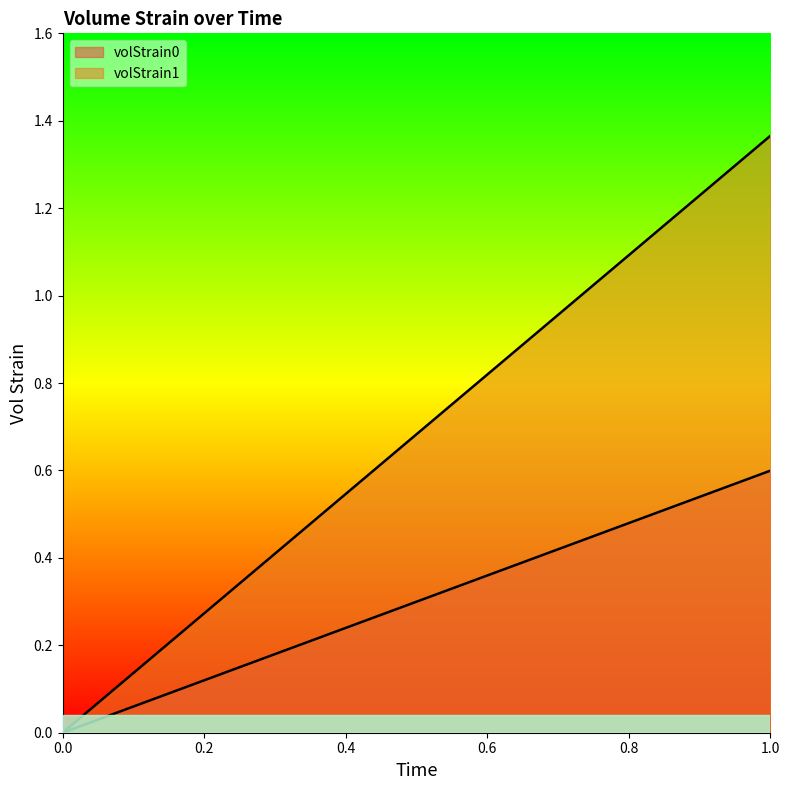

Is it true that volStrain0 equals -0.2 at 0?

False